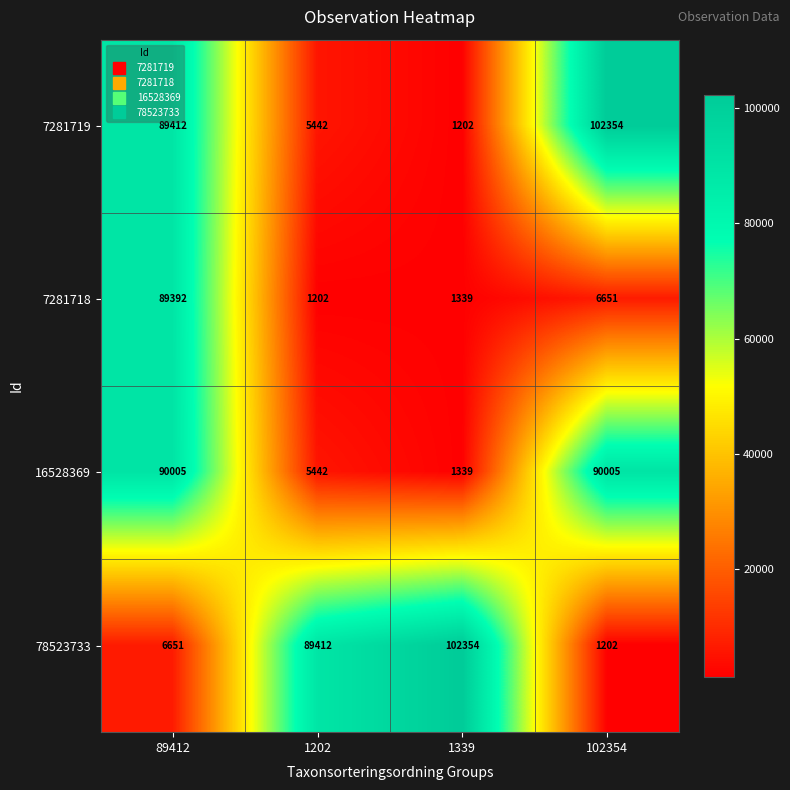

Between 89412 and 1339, which series saw the biggest shift?

78523733